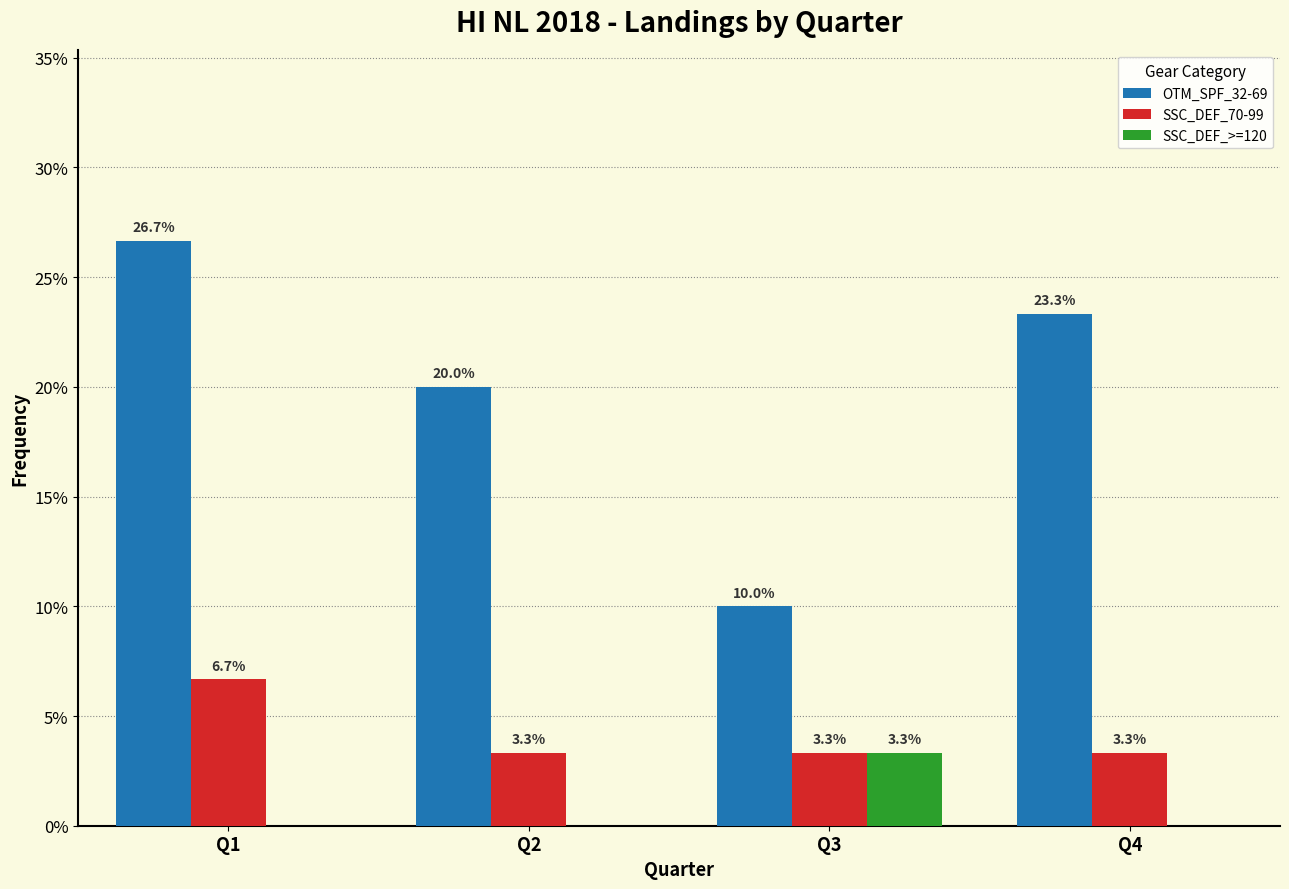

Reading left to right, extract all data points from this chart.

OTM_SPF_32-69: Q1=26.7	Q2=20.0	Q3=10.0	Q4=23.3
SSC_DEF_70-99: Q1=6.7	Q2=3.3	Q3=3.3	Q4=3.3
SSC_DEF_>=120: Q1=0.0	Q2=0.0	Q3=3.3	Q4=0.0